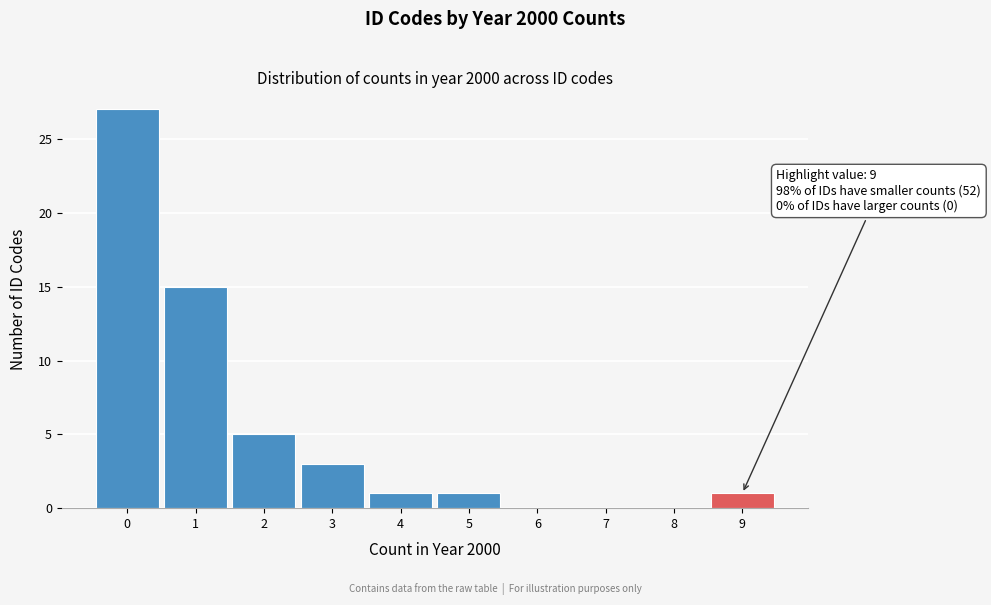

Which range on the x-axis has the tallest bar?

-0.5 to 0.5